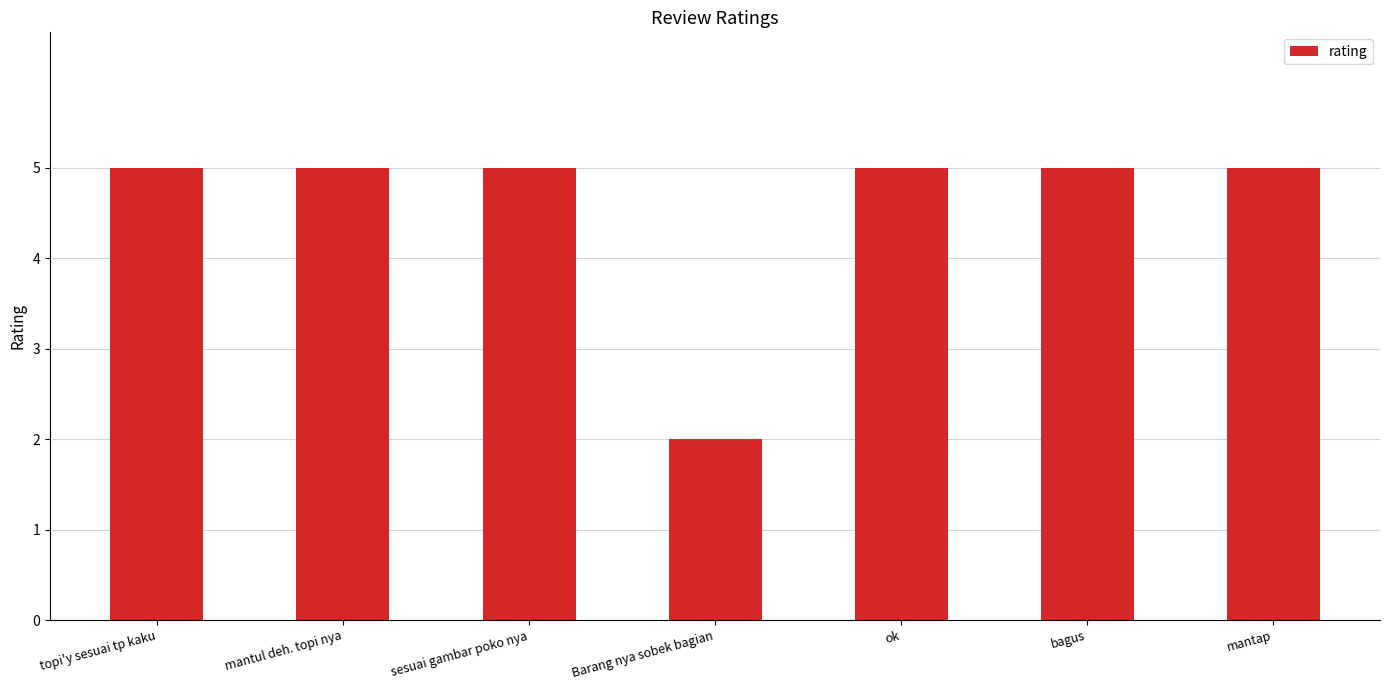

How many series are shown in this chart?

1